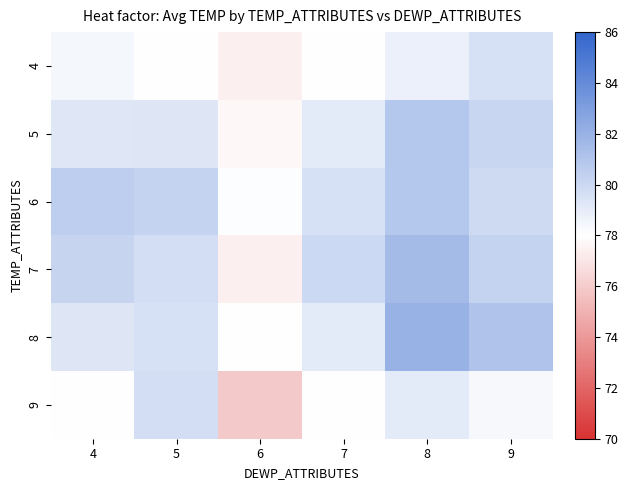

Reading left to right, list all the values displayed in this chart.

4: 4=78.4	5=78.0	6=77.4	7=78.0	8=78.8	9=79.5
5: 4=79.2	5=79.3	6=77.7	7=79.1	8=80.9	9=80.1
6: 4=80.5	5=80.3	6=78.1	7=79.5	8=80.9	9=79.9
7: 4=80.2	5=79.7	6=77.4	7=80.0	8=81.5	9=80.3
8: 4=79.3	5=79.5	6=78.0	7=79.1	8=81.9	9=81.1
9: 4=78.0	5=79.7	6=75.9	7=78.0	8=79.1	9=78.3